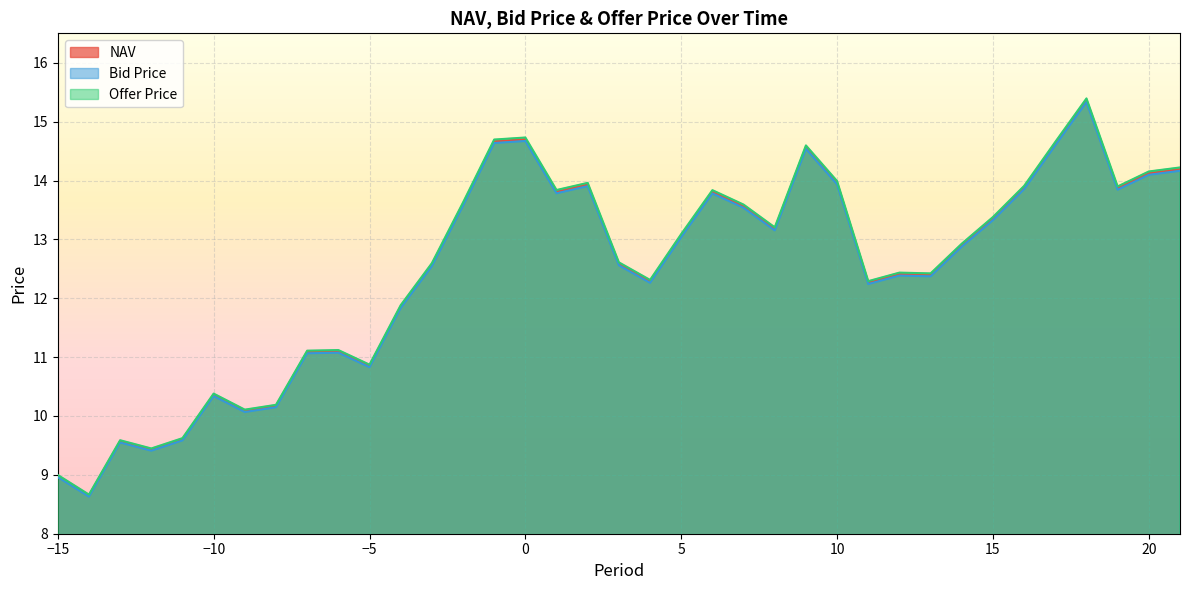

At which category does Offer Price reach its first local valley?

-14